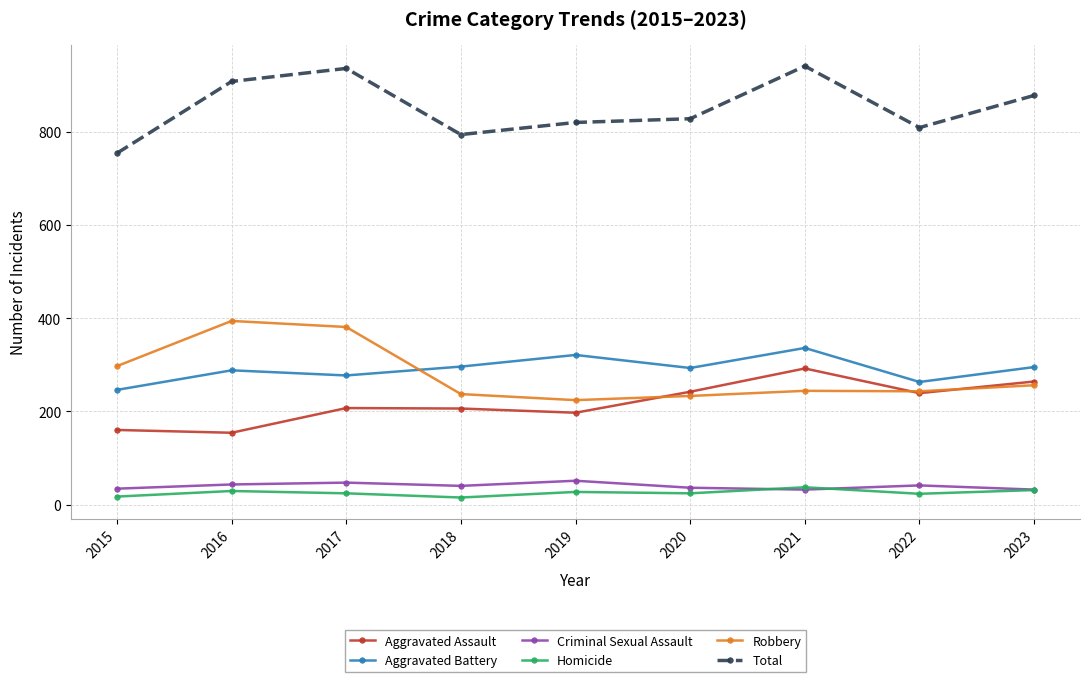

What is the smallest value displayed?

15